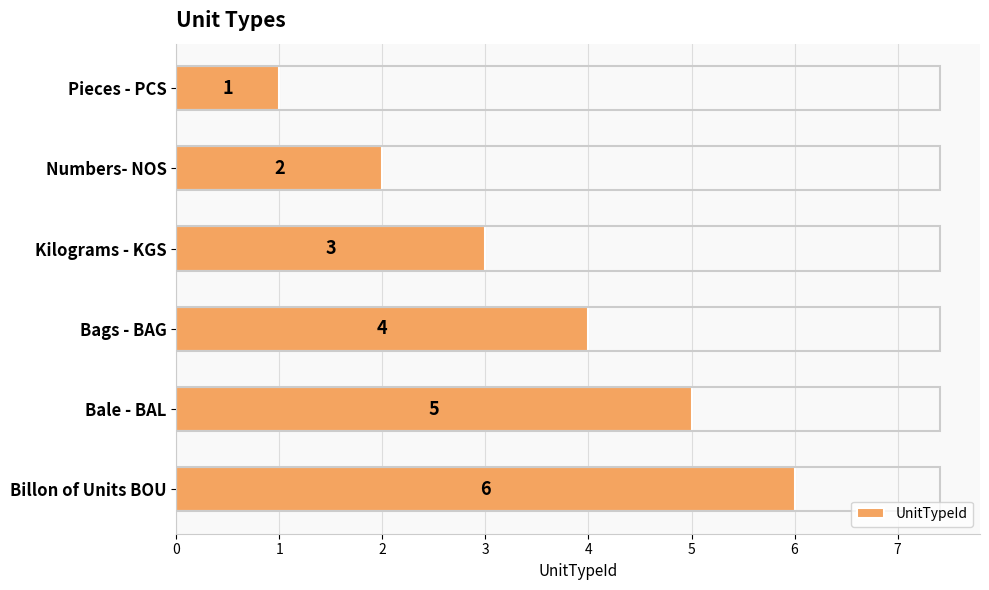

The value at Numbers- NOS is 3. True or false?

False